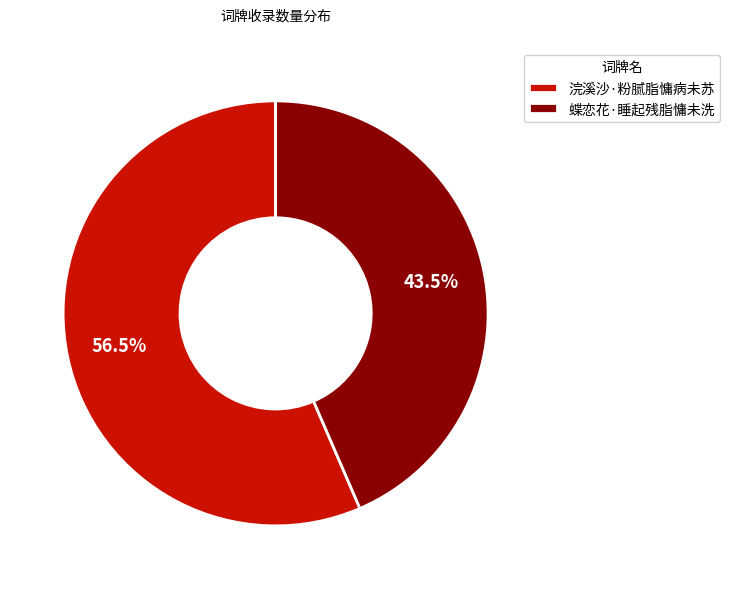

What percentage do 浣溪沙·粉腻脂慵病未苏 and 蝶恋花·睡起残脂慵未洗 together represent?

100.0%